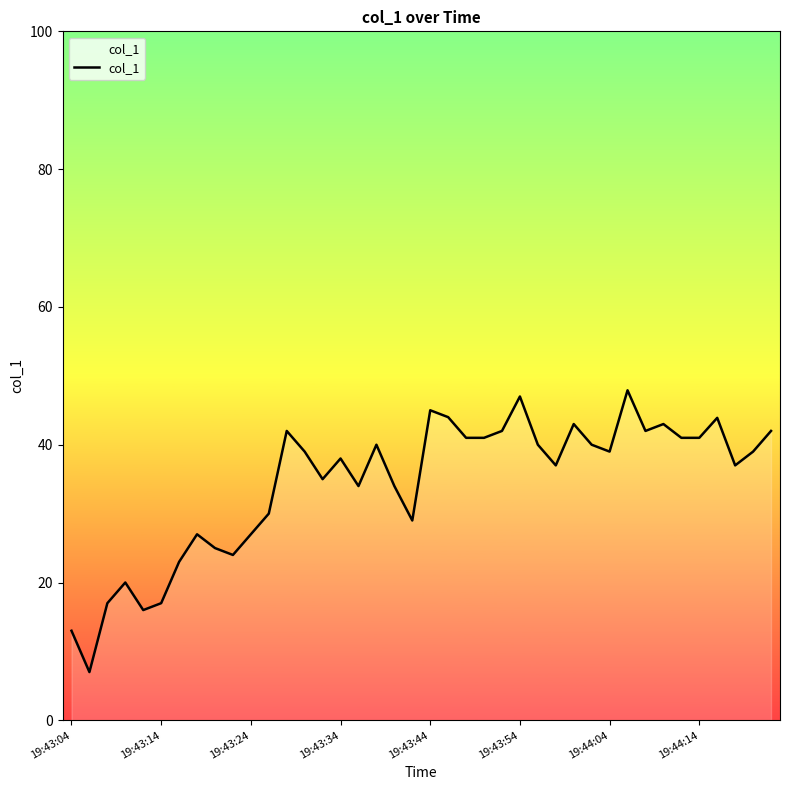

How many interior local peaks (higher than both neighbors) does the data have?

11